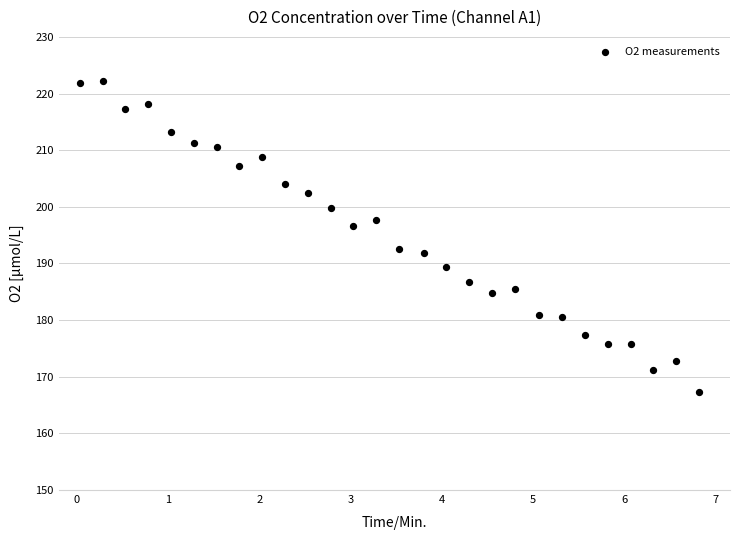

What is the range of Y values (max minus min)?

54.8